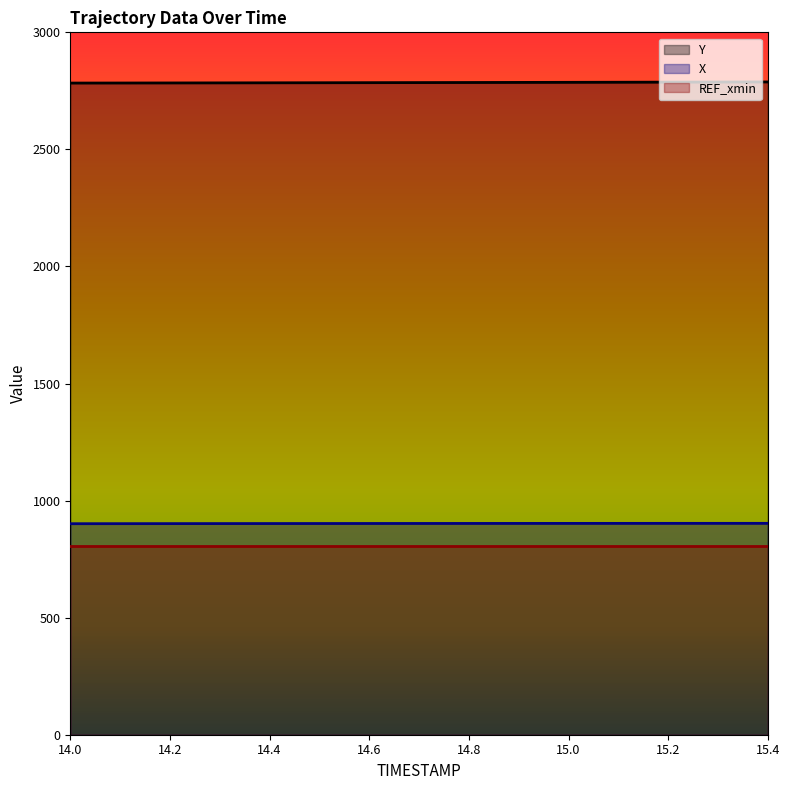

How many lines are shown in the chart?

3